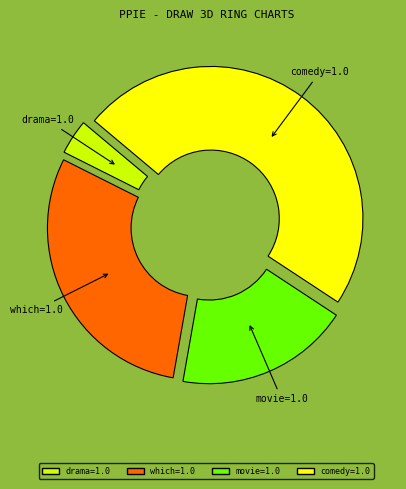

Does any single category account for the majority?

No